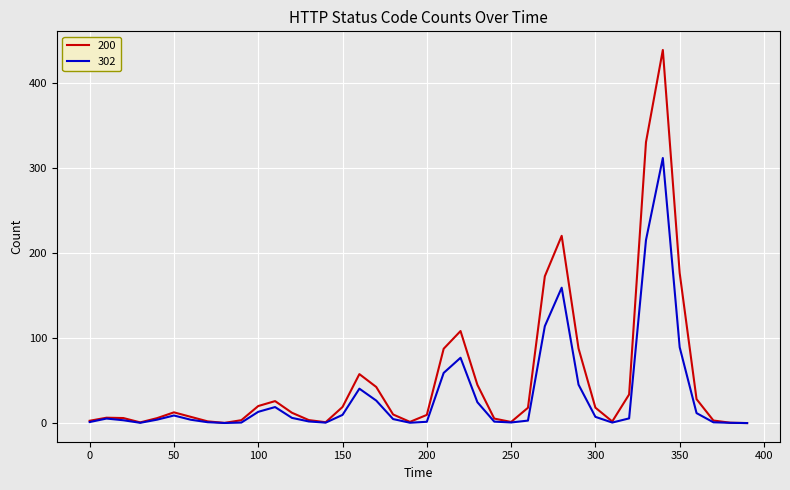

Which series has the widest spread of values?

200